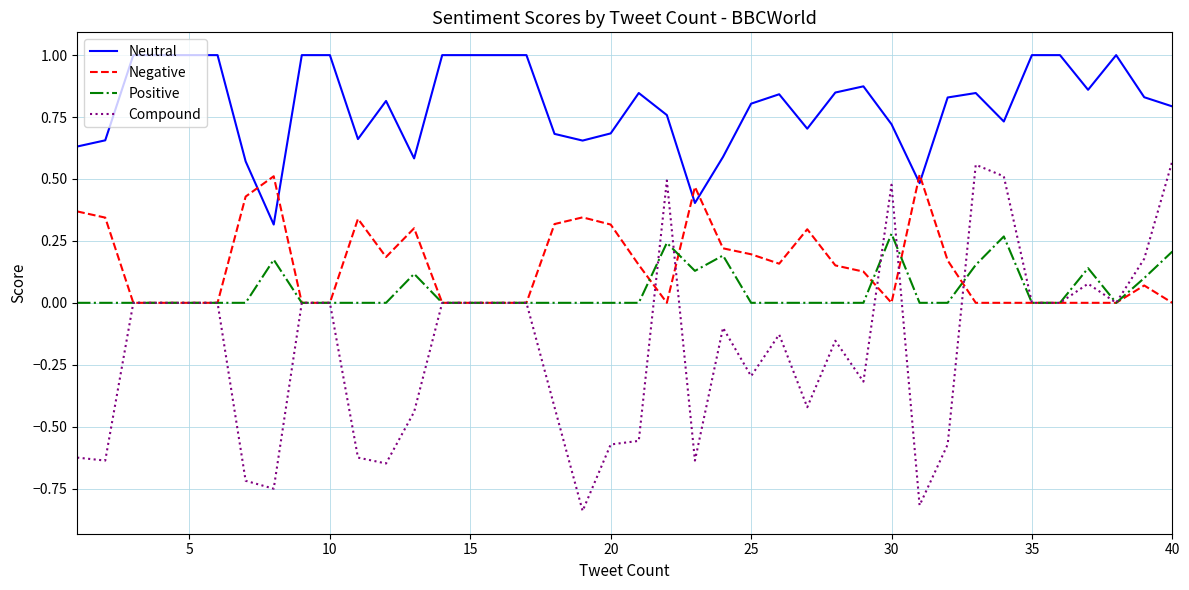

True or false: Positive and Neutral cross at least once.

False